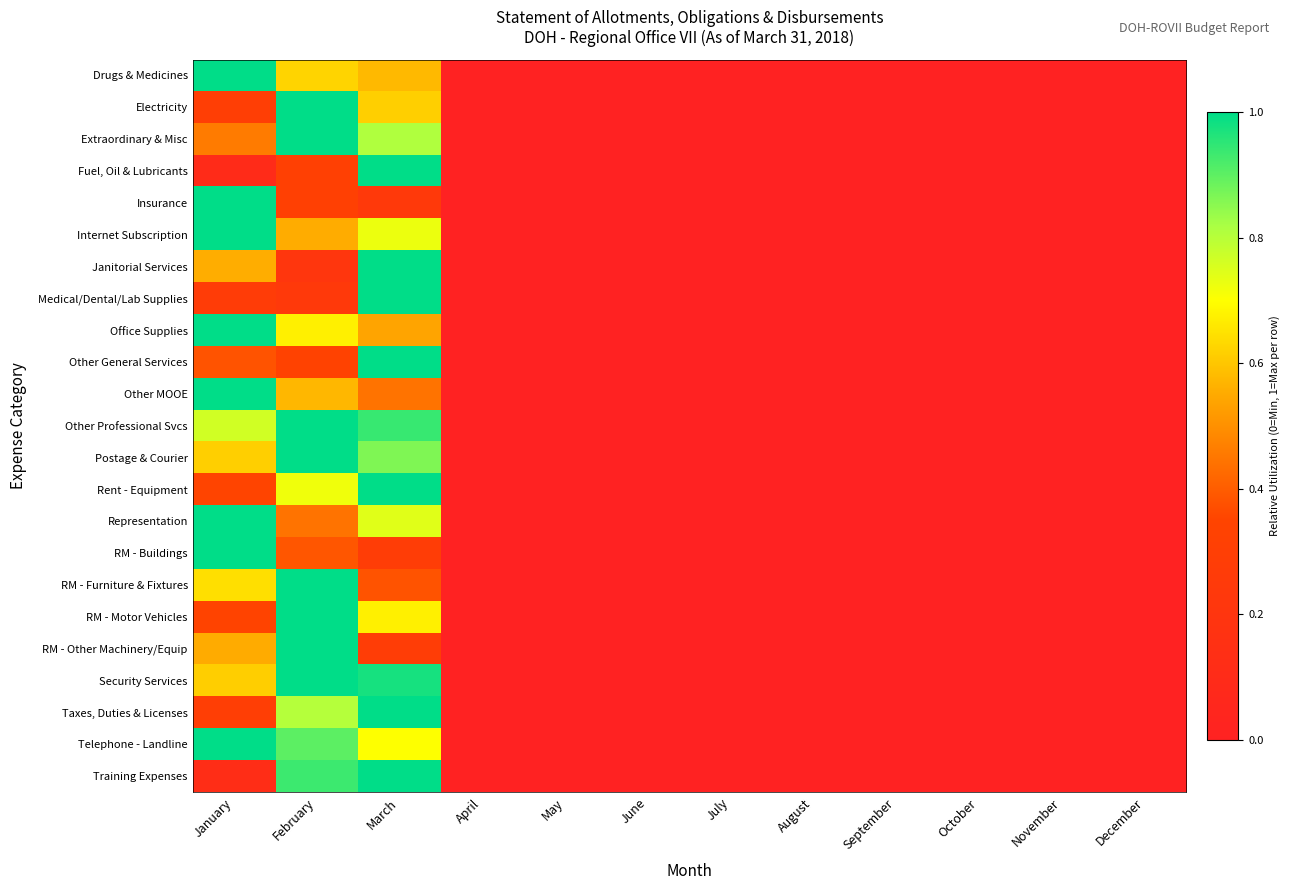

Reading right to left, list all the values displayed in this chart.

Drugs & Medicines: December=0.0	November=0.0	October=0.0	September=0.0	August=0.0	July=0.0	June=0.0	May=0.0	April=0.0	March=0.6	February=0.6	January=1.0
Electricity: December=0.0	November=0.0	October=0.0	September=0.0	August=0.0	July=0.0	June=0.0	May=0.0	April=0.0	March=0.6	February=1.0	January=0.3
Extraordinary & Misc: December=0.0	November=0.0	October=0.0	September=0.0	August=0.0	July=0.0	June=0.0	May=0.0	April=0.0	March=0.8	February=1.0	January=0.5
Fuel, Oil & Lubricants: December=0.0	November=0.0	October=0.0	September=0.0	August=0.0	July=0.0	June=0.0	May=0.0	April=0.0	March=1.0	February=0.3	January=0.1
Insurance: December=0.0	November=0.0	October=0.0	September=0.0	August=0.0	July=0.0	June=0.0	May=0.0	April=0.0	March=0.2	February=0.3	January=1.0
Internet Subscription: December=0.0	November=0.0	October=0.0	September=0.0	August=0.0	July=0.0	June=0.0	May=0.0	April=0.0	March=0.7	February=0.6	January=1.0
Janitorial Services: December=0.0	November=0.0	October=0.0	September=0.0	August=0.0	July=0.0	June=0.0	May=0.0	April=0.0	March=1.0	February=0.2	January=0.6
Medical/Dental/Lab Supplies: December=0.0	November=0.0	October=0.0	September=0.0	August=0.0	July=0.0	June=0.0	May=0.0	April=0.0	March=1.0	February=0.2	January=0.3
Office Supplies: December=0.0	November=0.0	October=0.0	September=0.0	August=0.0	July=0.0	June=0.0	May=0.0	April=0.0	March=0.5	February=0.7	January=1.0
Other General Services: December=0.0	November=0.0	October=0.0	September=0.0	August=0.0	July=0.0	June=0.0	May=0.0	April=0.0	March=1.0	February=0.3	January=0.4
Other MOOE: December=0.0	November=0.0	October=0.0	September=0.0	August=0.0	July=0.0	June=0.0	May=0.0	April=0.0	March=0.4	February=0.6	January=1.0
Other Professional Svcs: December=0.0	November=0.0	October=0.0	September=0.0	August=0.0	July=0.0	June=0.0	May=0.0	April=0.0	March=0.9	February=1.0	January=0.8
Postage & Courier: December=0.0	November=0.0	October=0.0	September=0.0	August=0.0	July=0.0	June=0.0	May=0.0	April=0.0	March=0.9	February=1.0	January=0.6
Rent - Equipment: December=0.0	November=0.0	October=0.0	September=0.0	August=0.0	July=0.0	June=0.0	May=0.0	April=0.0	March=1.0	February=0.7	January=0.4
Representation: December=0.0	November=0.0	October=0.0	September=0.0	August=0.0	July=0.0	June=0.0	May=0.0	April=0.0	March=0.7	February=0.4	January=1.0
RM - Buildings: December=0.0	November=0.0	October=0.0	September=0.0	August=0.0	July=0.0	June=0.0	May=0.0	April=0.0	March=0.3	February=0.4	January=1.0
RM - Furniture & Fixtures: December=0.0	November=0.0	October=0.0	September=0.0	August=0.0	July=0.0	June=0.0	May=0.0	April=0.0	March=0.4	February=1.0	January=0.6
RM - Motor Vehicles: December=0.0	November=0.0	October=0.0	September=0.0	August=0.0	July=0.0	June=0.0	May=0.0	April=0.0	March=0.7	February=1.0	January=0.3
RM - Other Machinery/Equip: December=0.0	November=0.0	October=0.0	September=0.0	August=0.0	July=0.0	June=0.0	May=0.0	April=0.0	March=0.3	February=1.0	January=0.6
Security Services: December=0.0	November=0.0	October=0.0	September=0.0	August=0.0	July=0.0	June=0.0	May=0.0	April=0.0	March=1.0	February=1.0	January=0.6
Taxes, Duties & Licenses: December=0.0	November=0.0	October=0.0	September=0.0	August=0.0	July=0.0	June=0.0	May=0.0	April=0.0	March=1.0	February=0.8	January=0.3
Telephone - Landline: December=0.0	November=0.0	October=0.0	September=0.0	August=0.0	July=0.0	June=0.0	May=0.0	April=0.0	March=0.7	February=0.9	January=1.0
Training Expenses: December=0.0	November=0.0	October=0.0	September=0.0	August=0.0	July=0.0	June=0.0	May=0.0	April=0.0	March=1.0	February=0.9	January=0.1